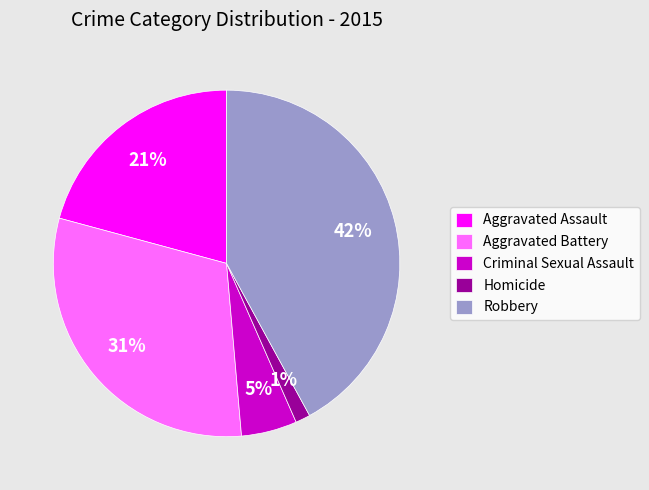

Between Homicide and Robbery, which is larger?

Robbery